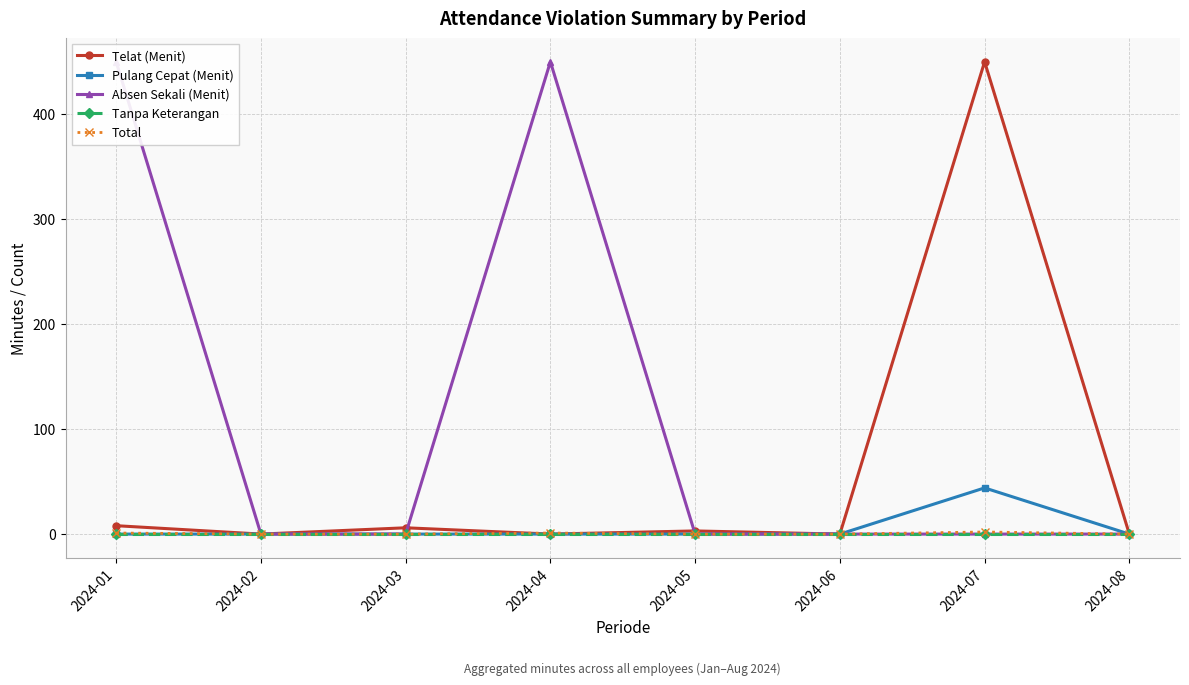

True or false: Total has more than 1 points higher than both neighbors.

True